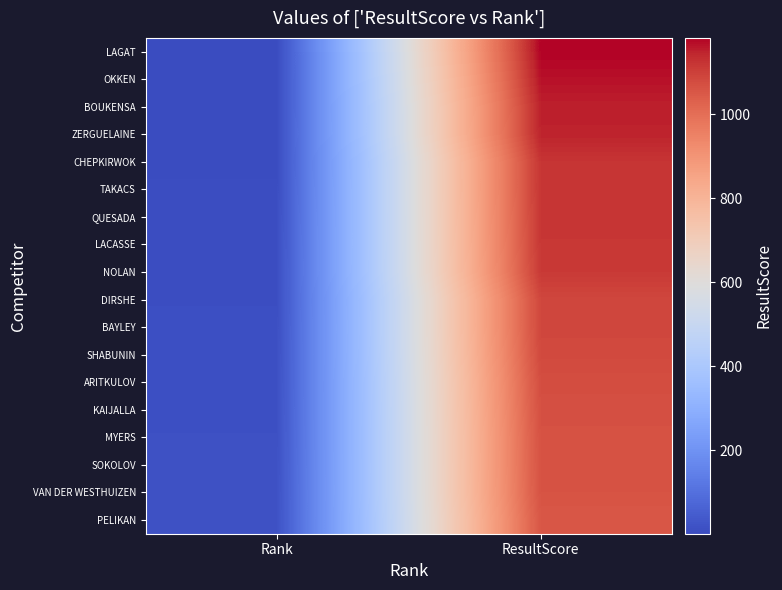

What is the minimum value shown in the chart?

1